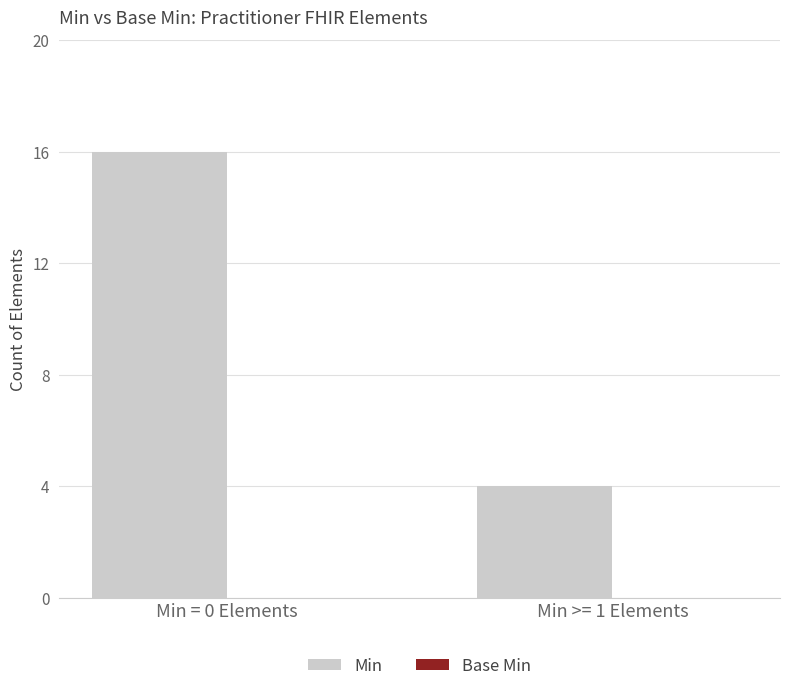

How many bars are there in total?

2